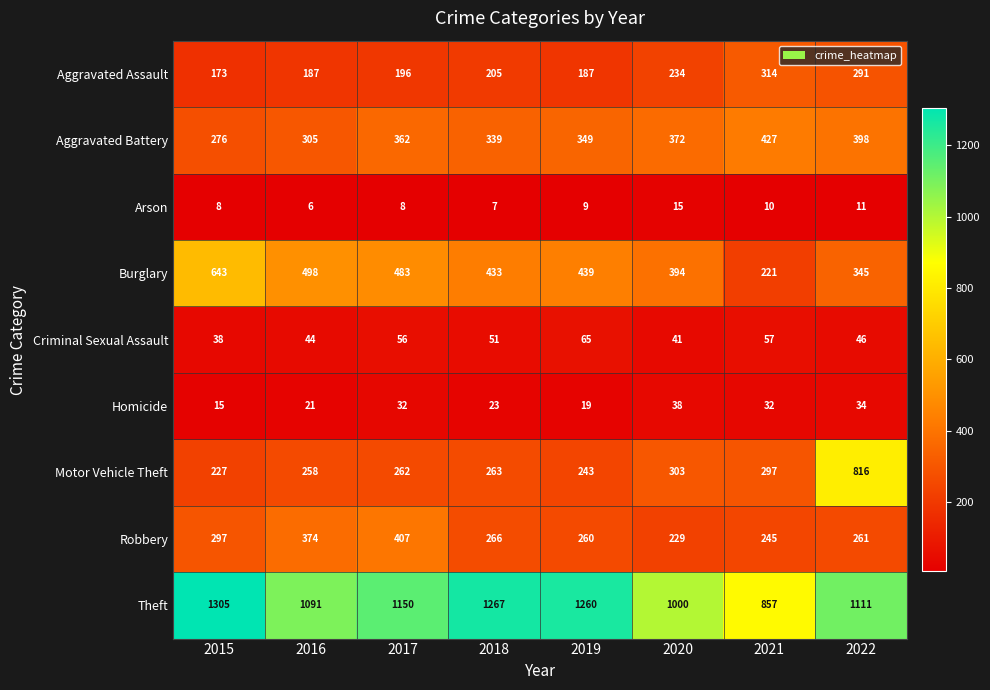

How many values in the Theft series are below 1150?

4